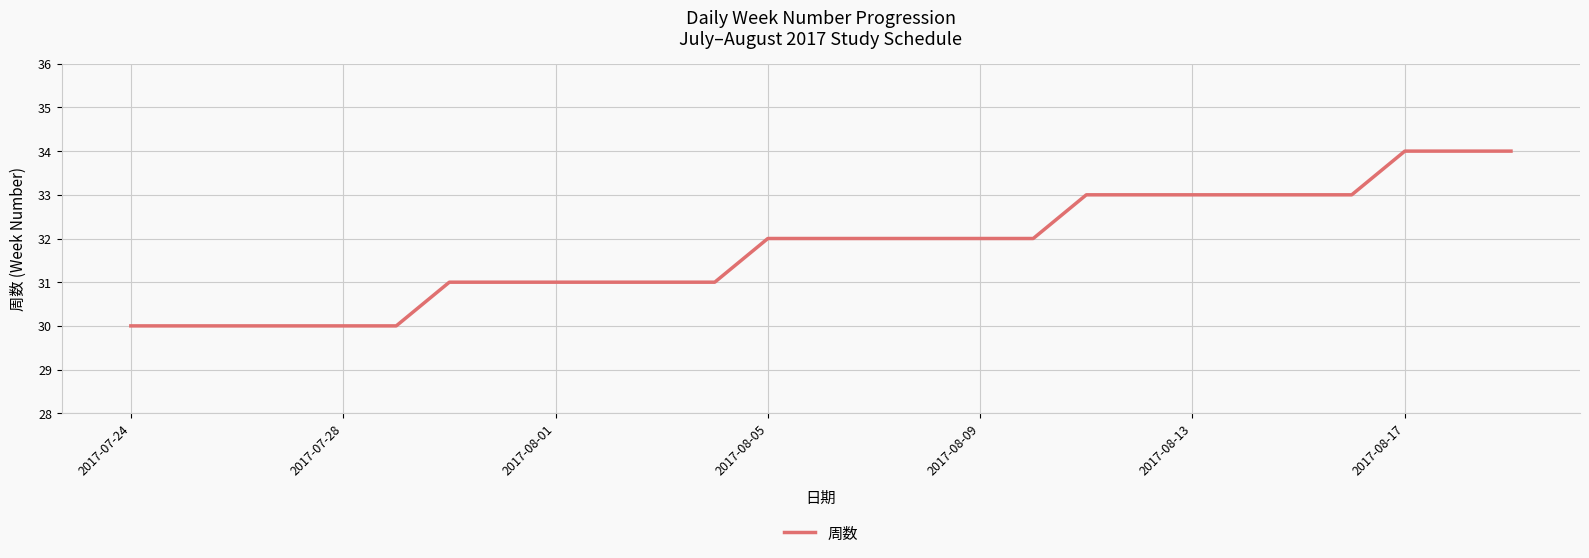

How many values are between 31 and 33?

18